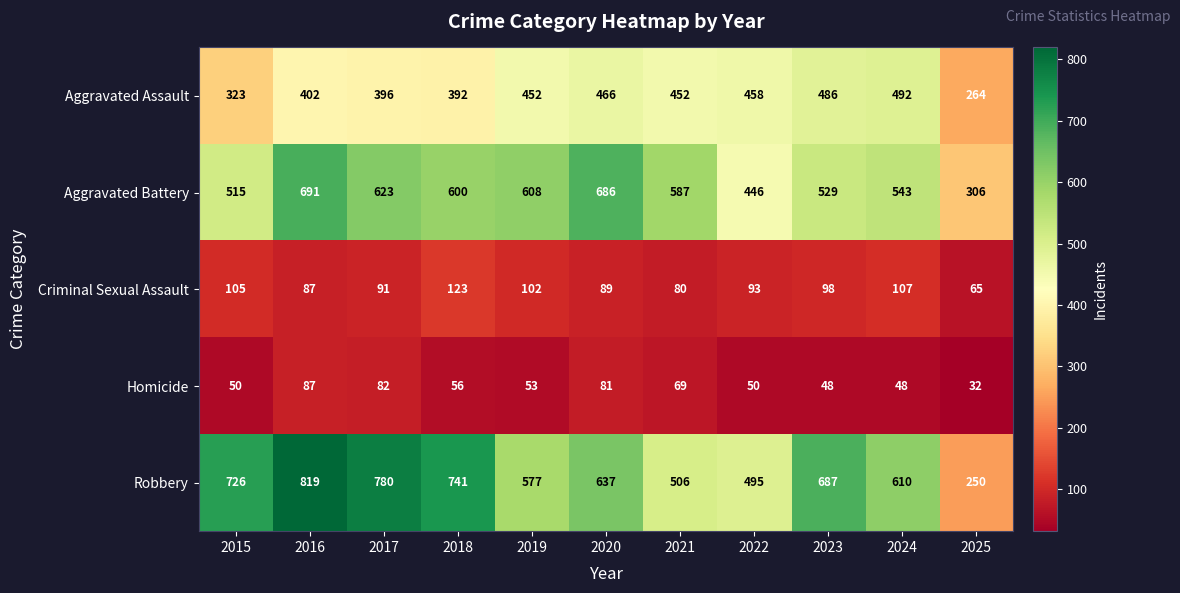

At which category is the sum across all series the highest?

2016